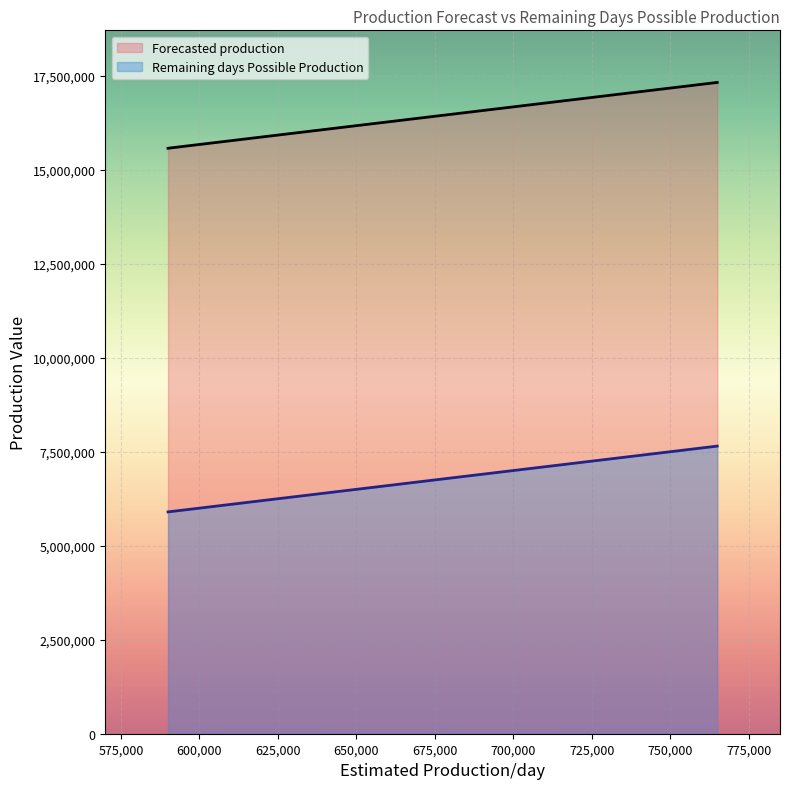

Which series has the largest total across all categories?

Forecasted production